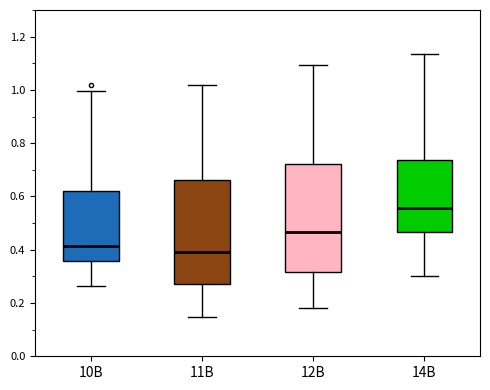

Where is the lower edge of the box for 11B on the y-axis? The values are not printed on the chart, so give them approximately, as read against the axis.

0.28